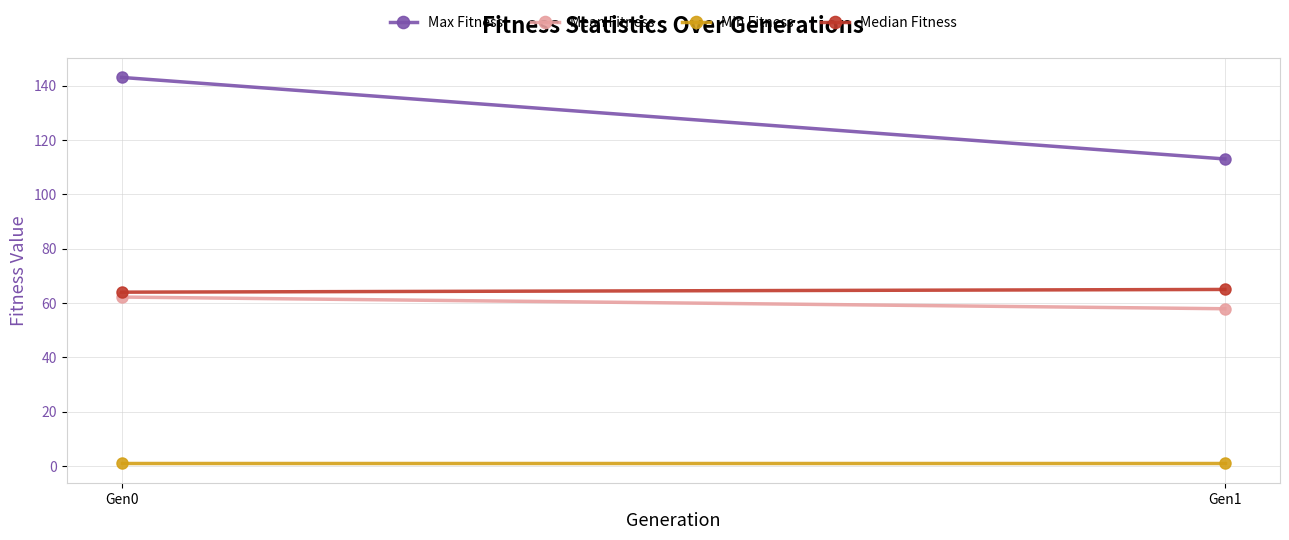

What is the difference between the maximum and minimum values in the Mean Fitness series?

4.3